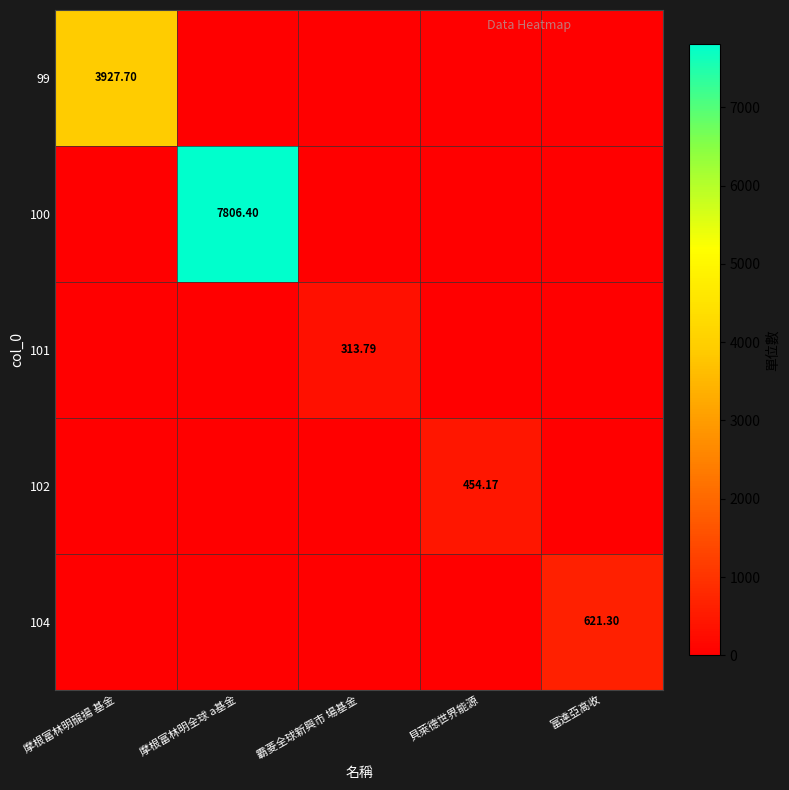

What is the difference between the maximum and minimum values in the 100 series?

7806.4